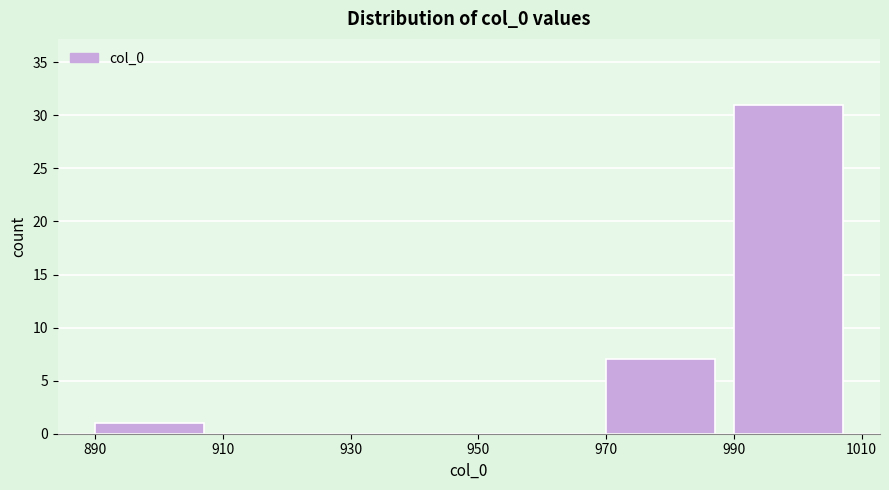

What is the height of the bar covering 990 to 1010 on the x-axis? The values are not printed on the chart, so give them approximately, as read against the axis.

31